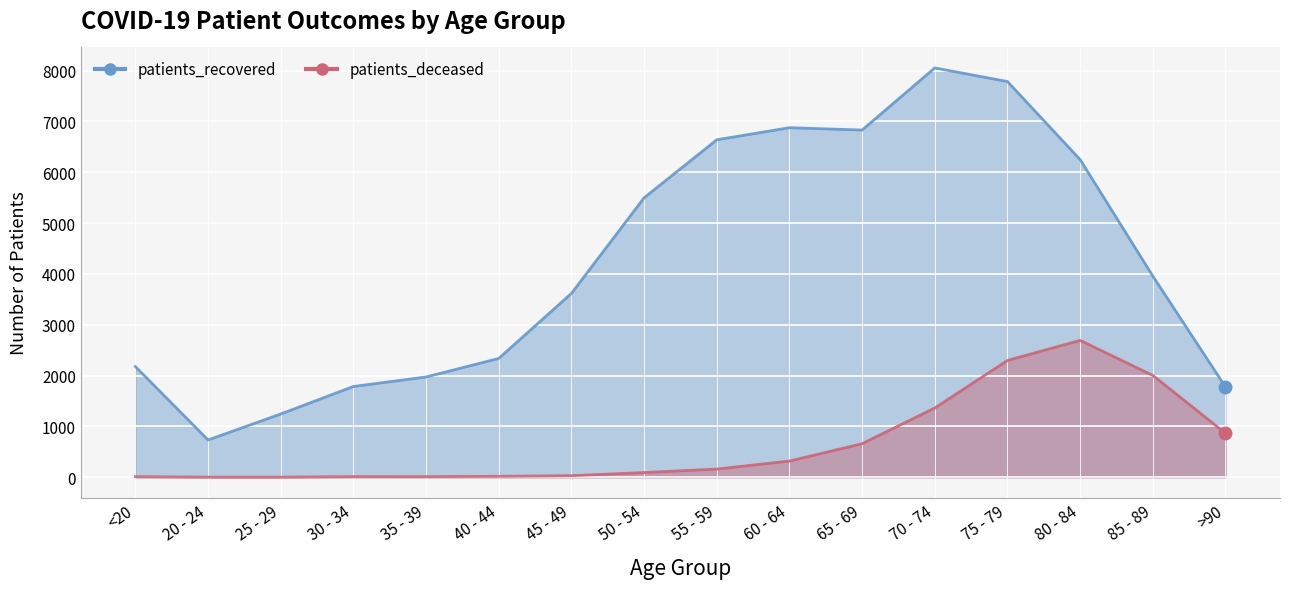

What is the label of the 9th point from the left?

55 - 59